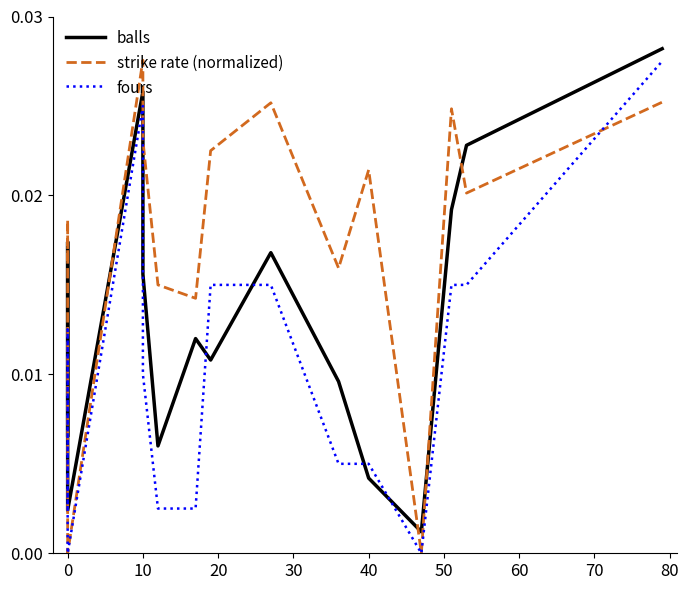

True or false: strike rate (normalized) and balls cross at least once.

True